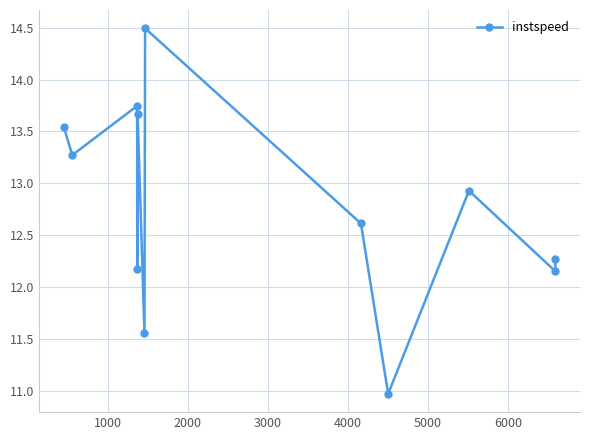

Count the number of values greater than 12.

10